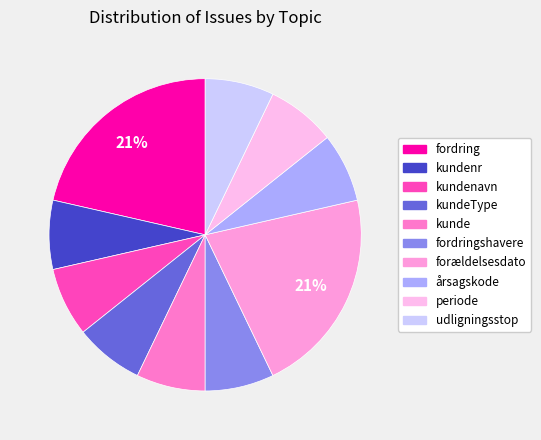

How many segments does this pie chart have?

10